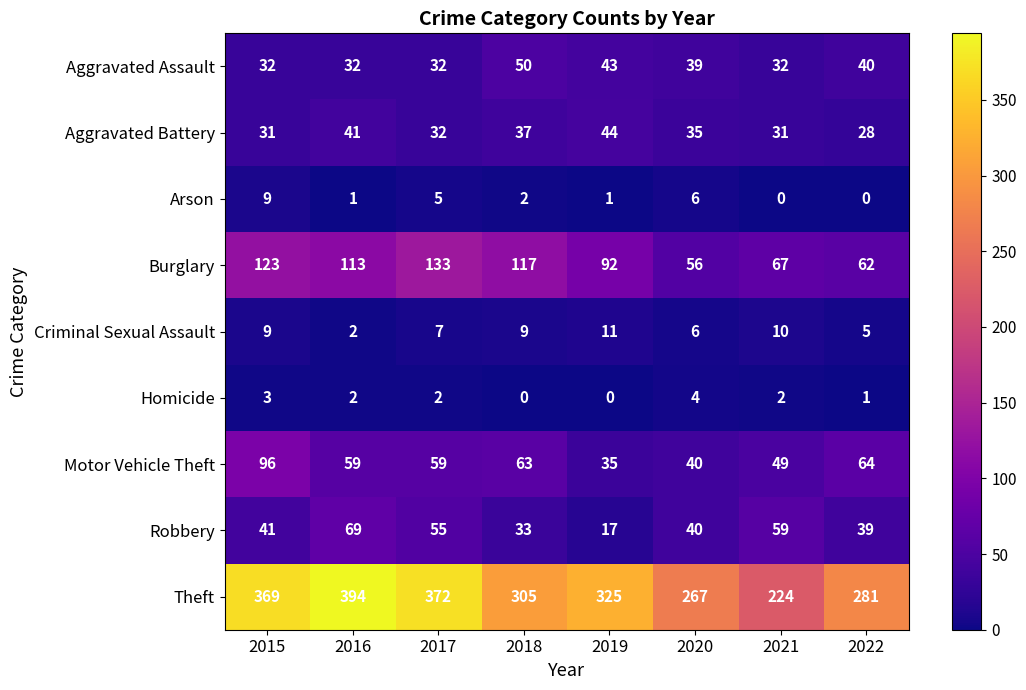

Rank the series by their maximum value, from highest to lowest.

Theft, Burglary, Motor Vehicle Theft, Robbery, Aggravated Assault, Aggravated Battery, Criminal Sexual Assault, Arson, Homicide